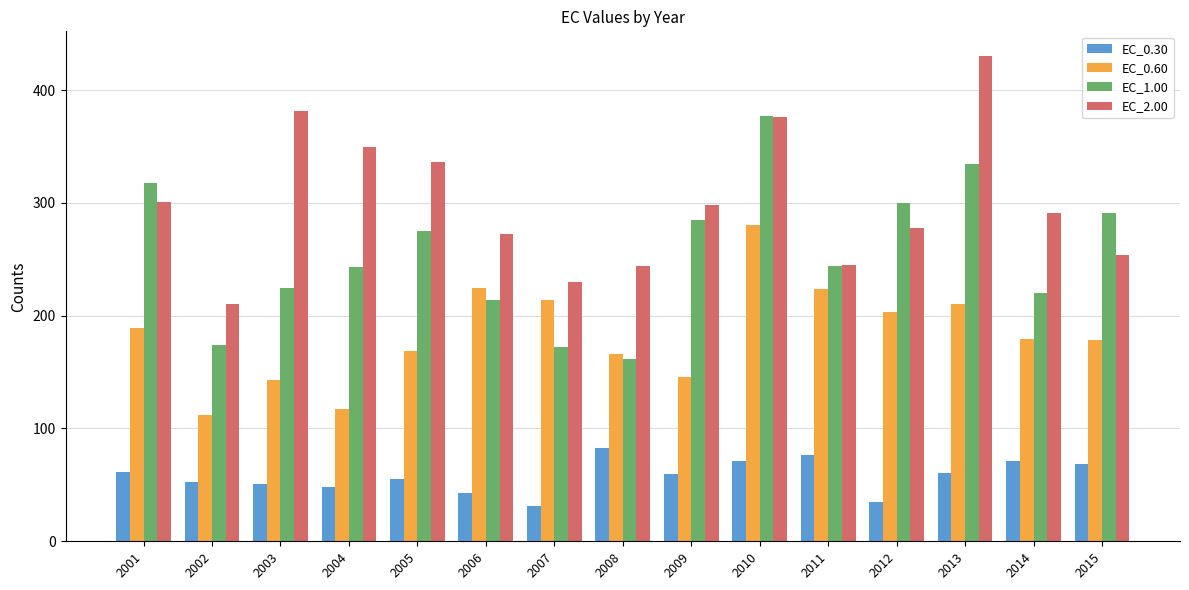

What are all the series names shown in the legend?

EC_0.30, EC_0.60, EC_1.00, EC_2.00